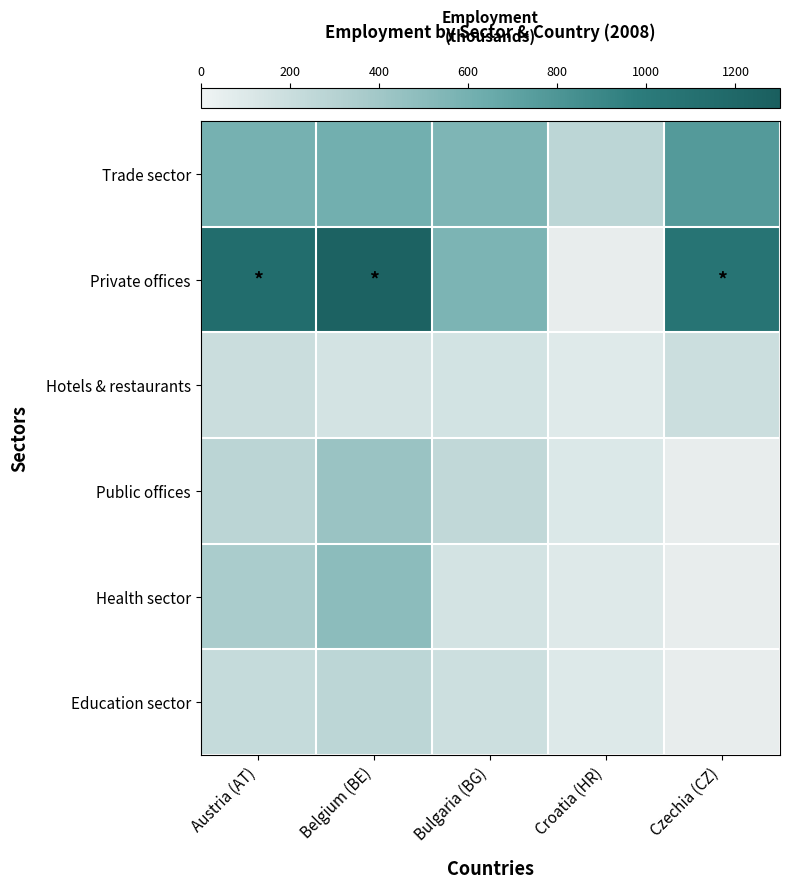

At how many categories does at least one series exceed 344?

4